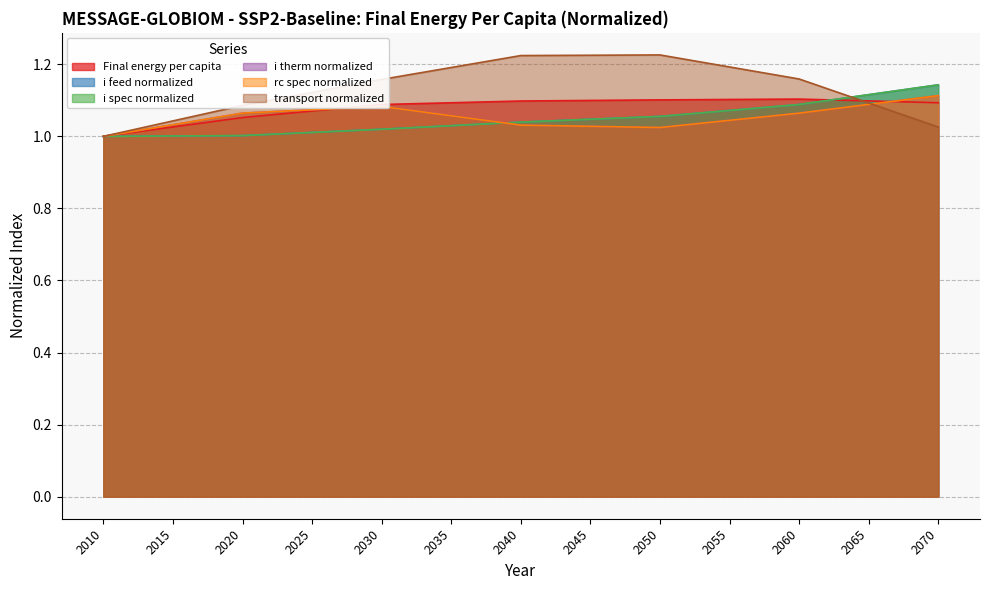

Which series ends up on top after the final intersection of rc spec normalized and Final energy per capita?

rc spec normalized